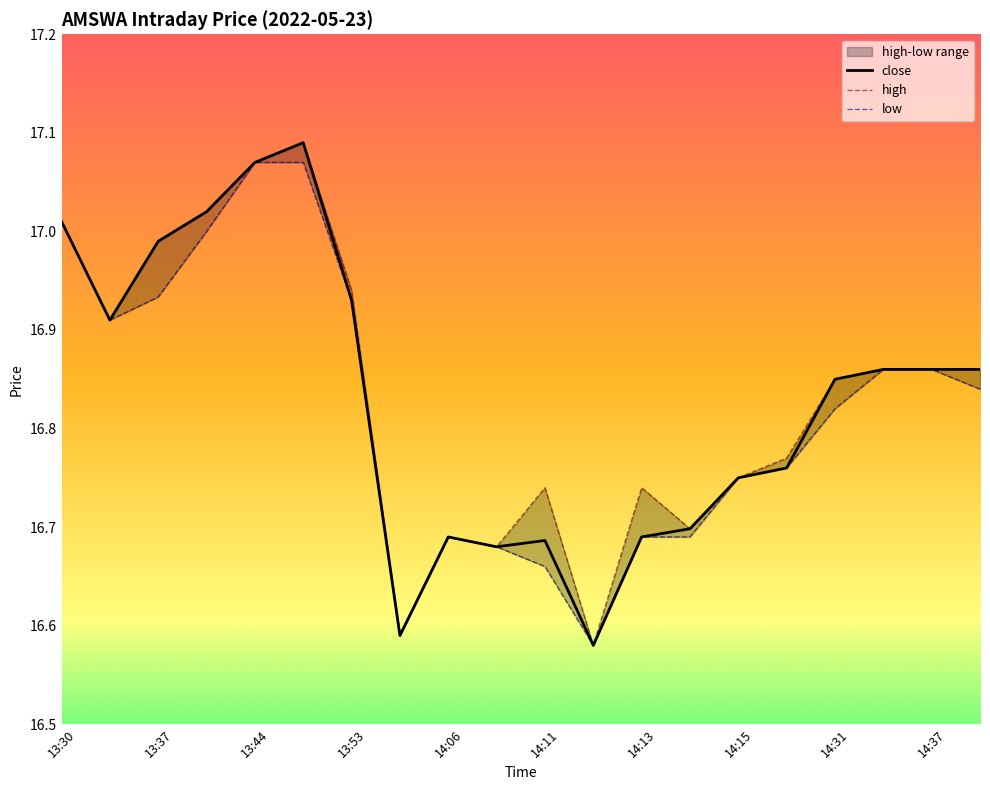

True or false: low has a value of 16.6 at 14:04.

True